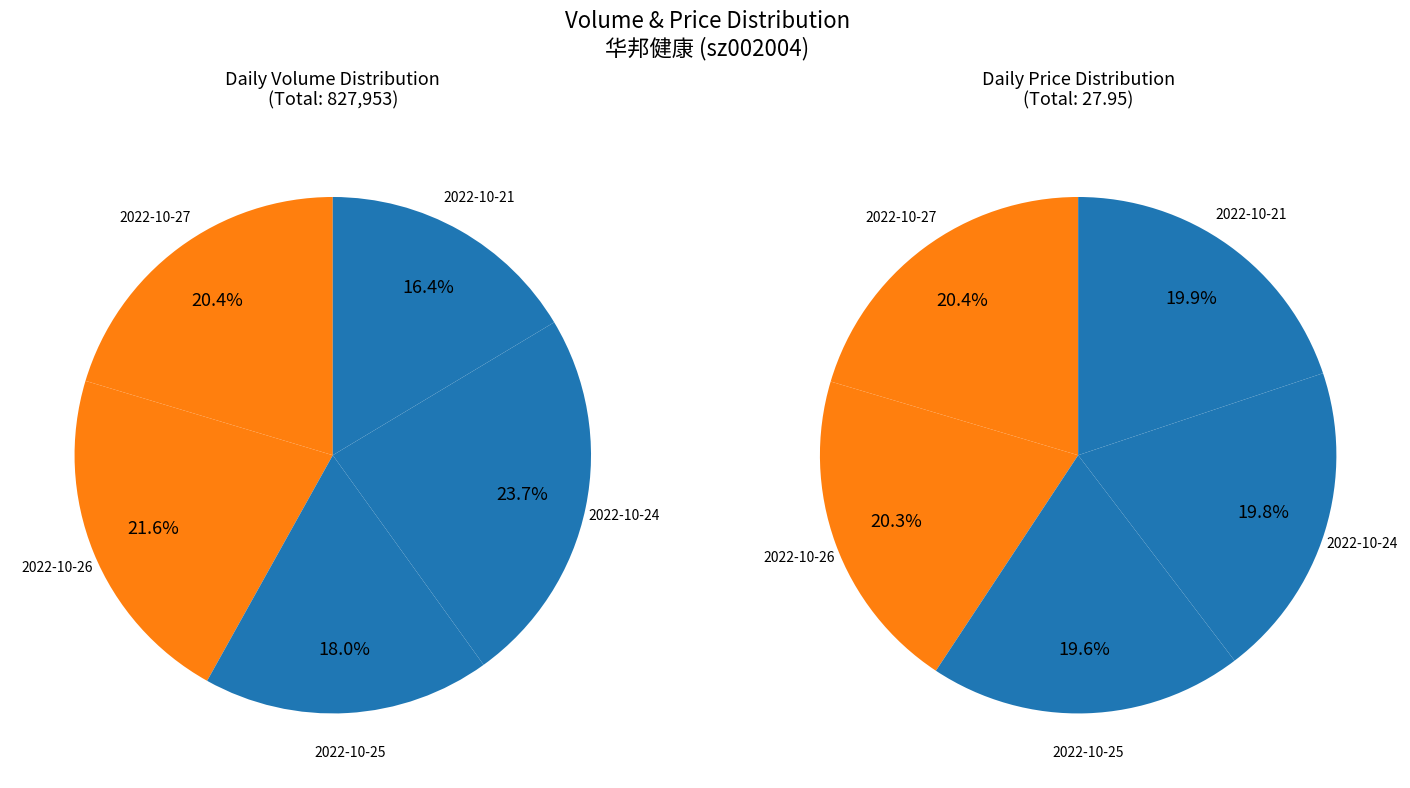

Count the number of slices in the pie.

5